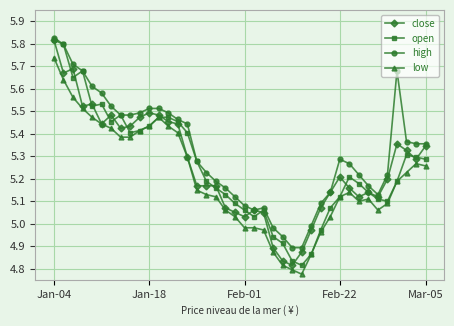

True or false: low and high cross at least once.

False